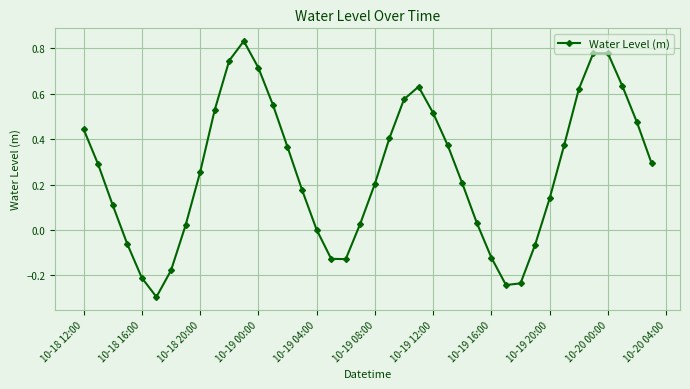

How many interior local valleys (lower than both neighbors) does the data have?

3